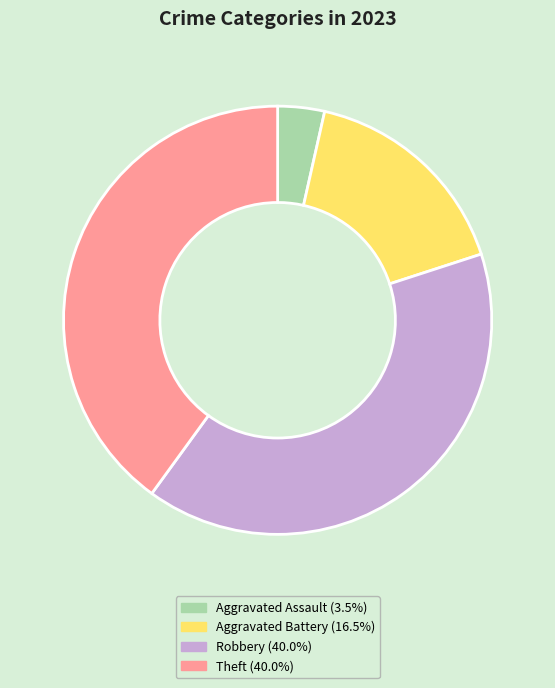

Is there any slice that represents more than half of the pie?

No